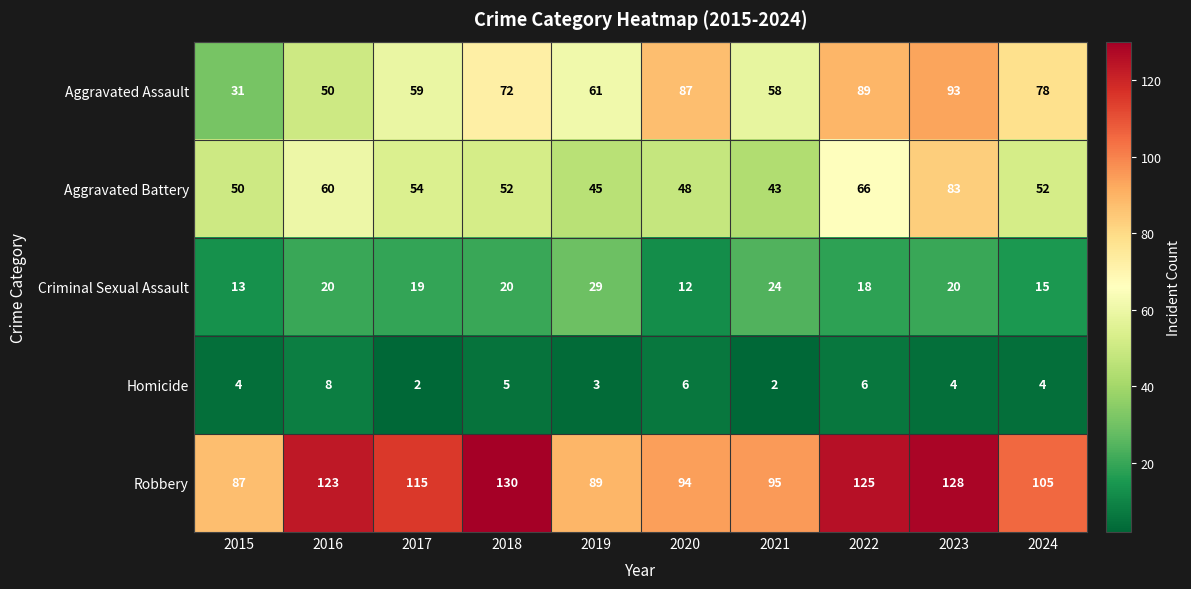

List the series in order of their peak value, lowest first.

Homicide, Criminal Sexual Assault, Aggravated Battery, Aggravated Assault, Robbery